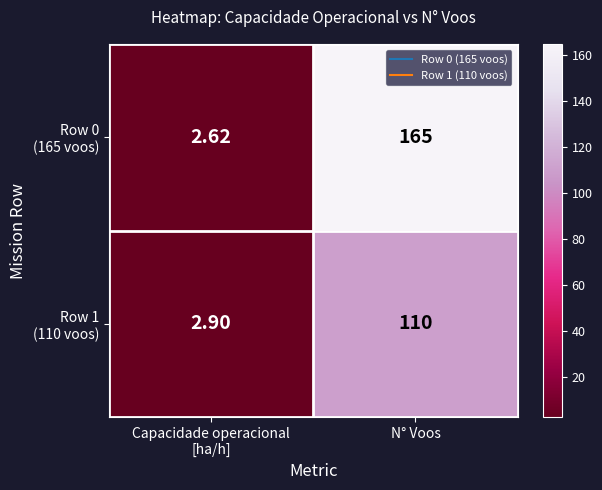

At which category does the chart reach its peak across all series?

N° Voos